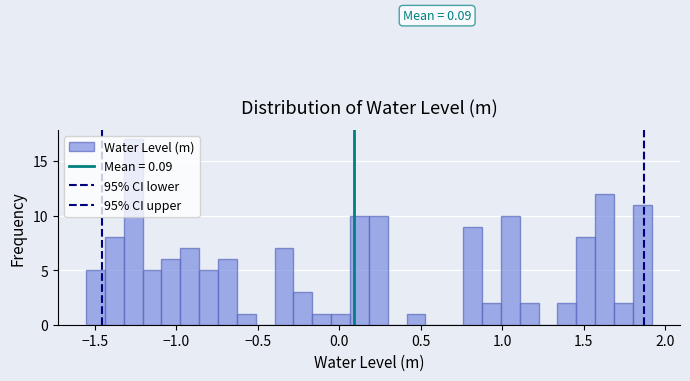

Around what value on the x-axis is the tallest bar? Give the approximate position of its centre, as read against the axis.

-1.25